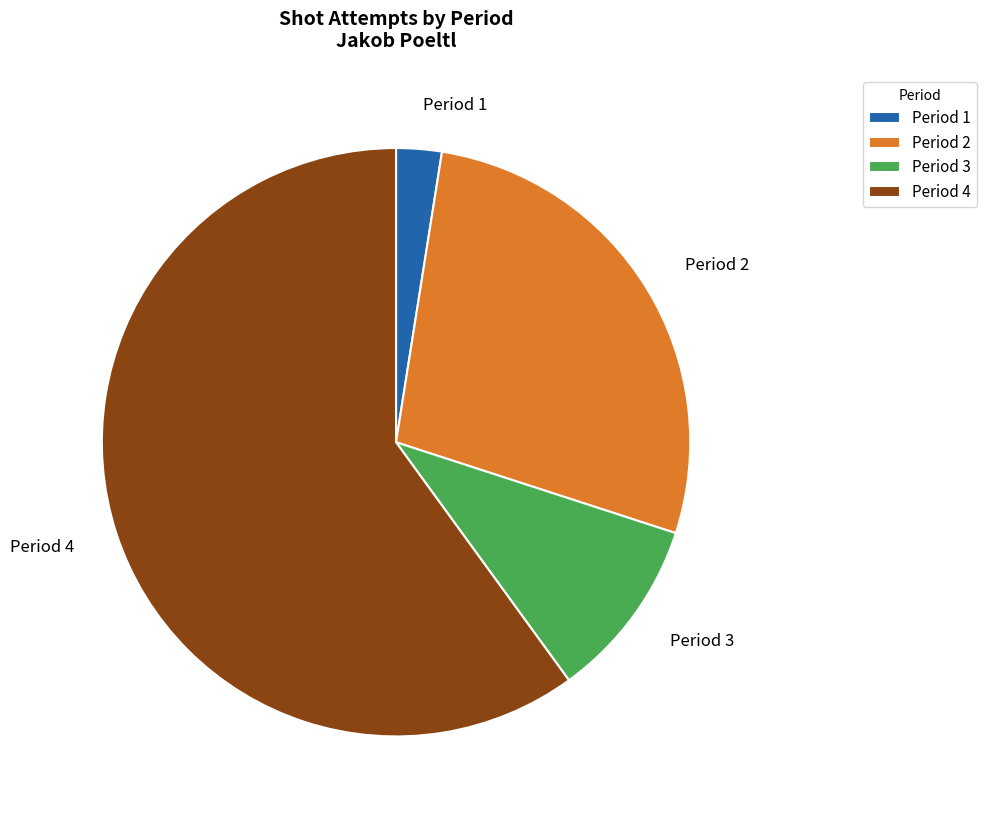

What is the ratio of the value at Period 3 to the value at Period 2?

0.4